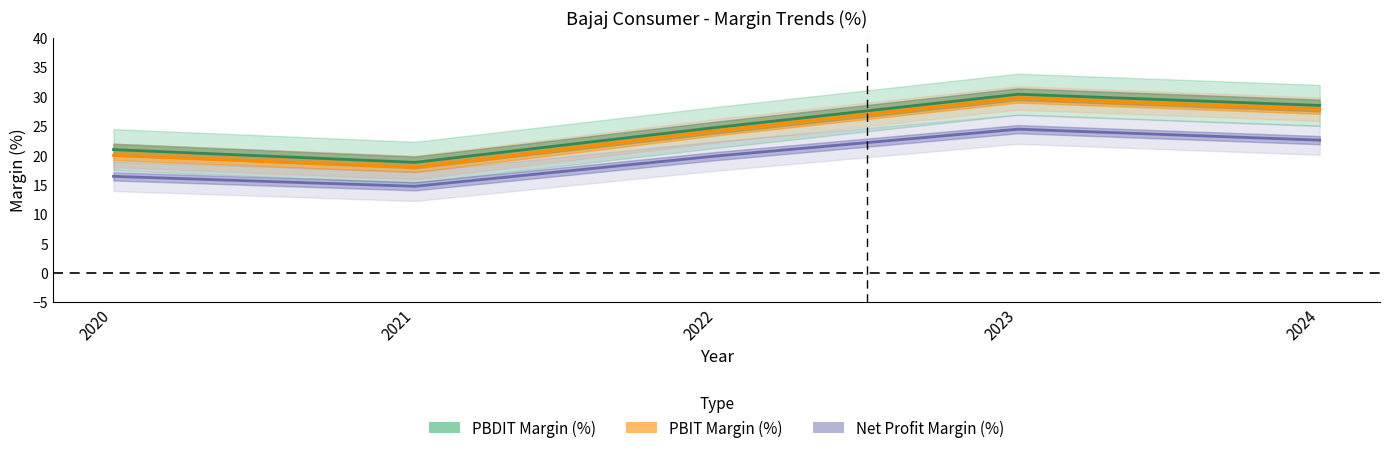

Read the PBIT Margin (%) value at 2021.

17.9